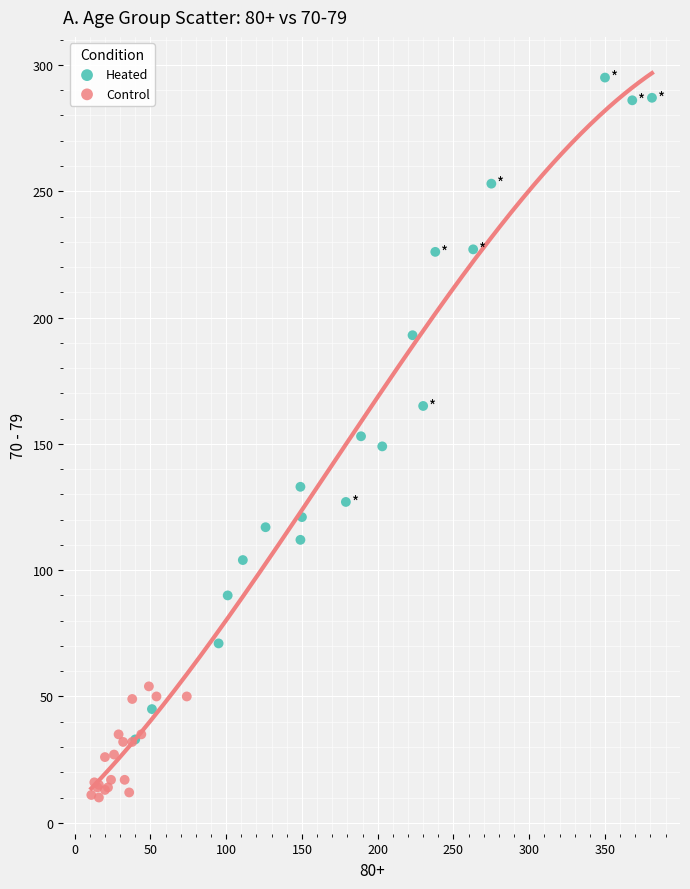

What are all the series names shown in the legend?

Heated, Control